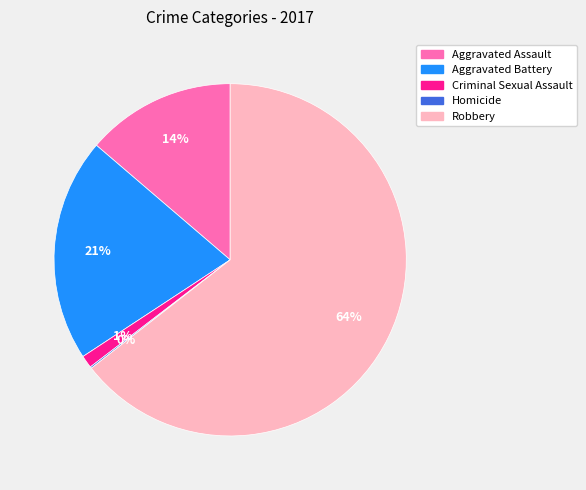

Which has a higher value, Aggravated Battery or Criminal Sexual Assault?

Aggravated Battery